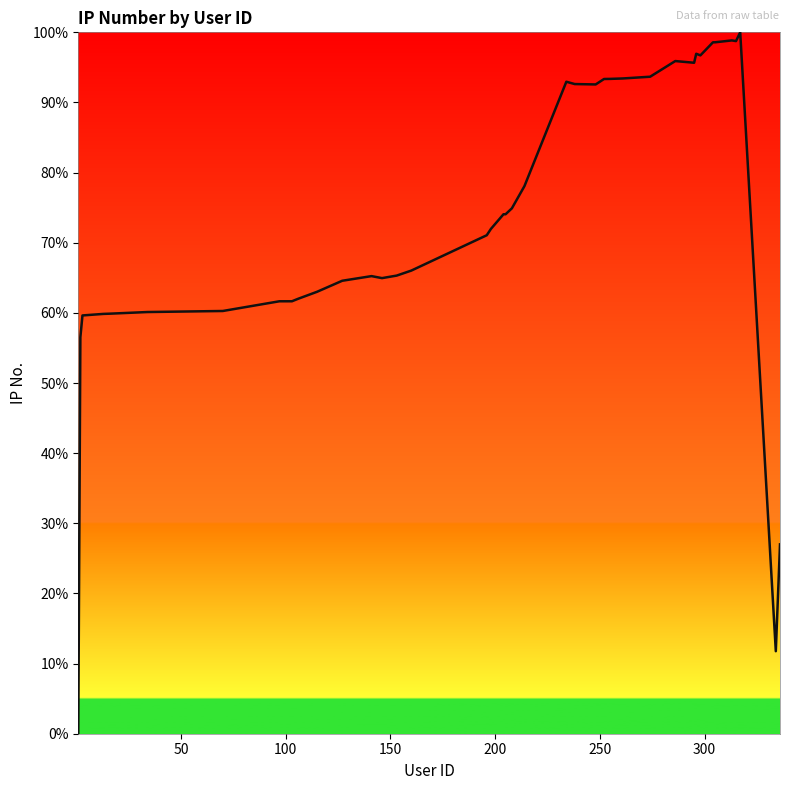

What is the difference between the maximum and minimum values?

100.0